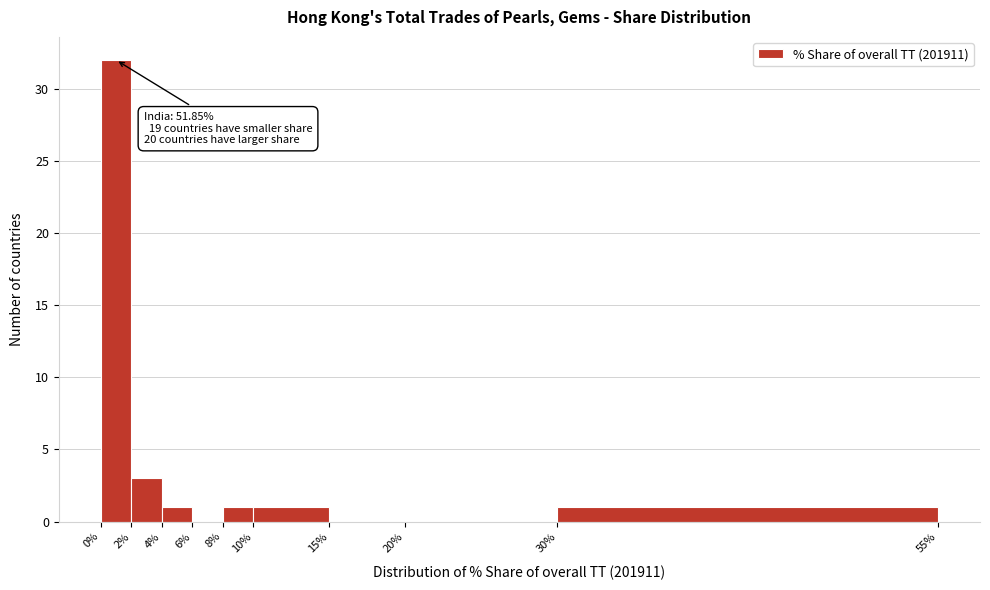

Which range on the x-axis has the tallest bar?

0% to 2%